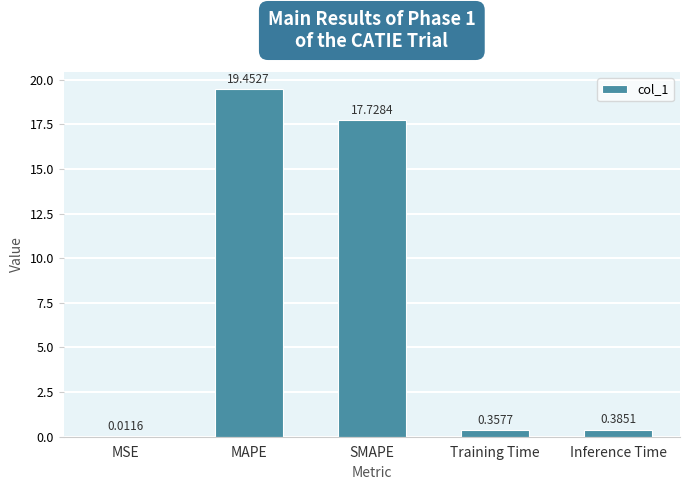

At which category does the chart reach its peak across all series?

MAPE